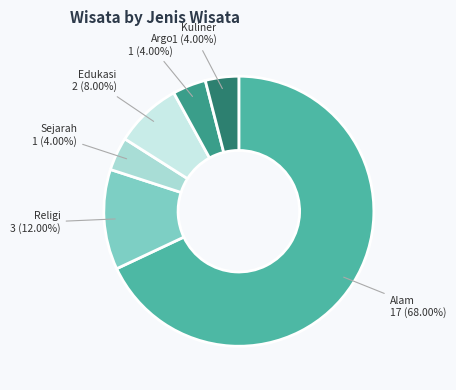

Do Kuliner and Edukasi together represent more than half of the pie?

No